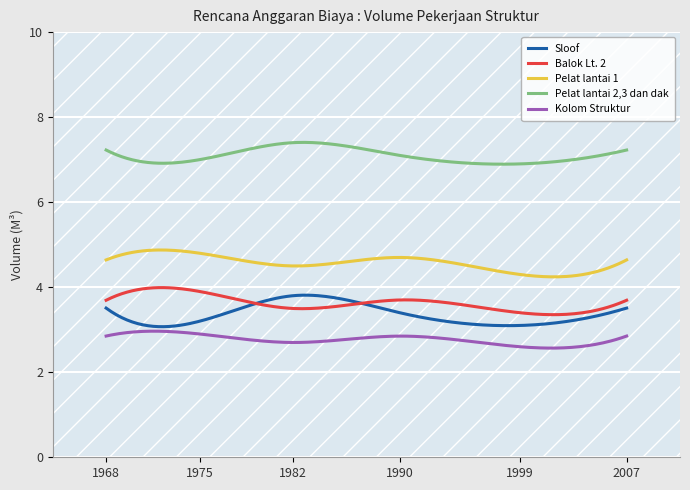

Which series has the largest total across all categories?

Pelat lantai 2,3 dan dak